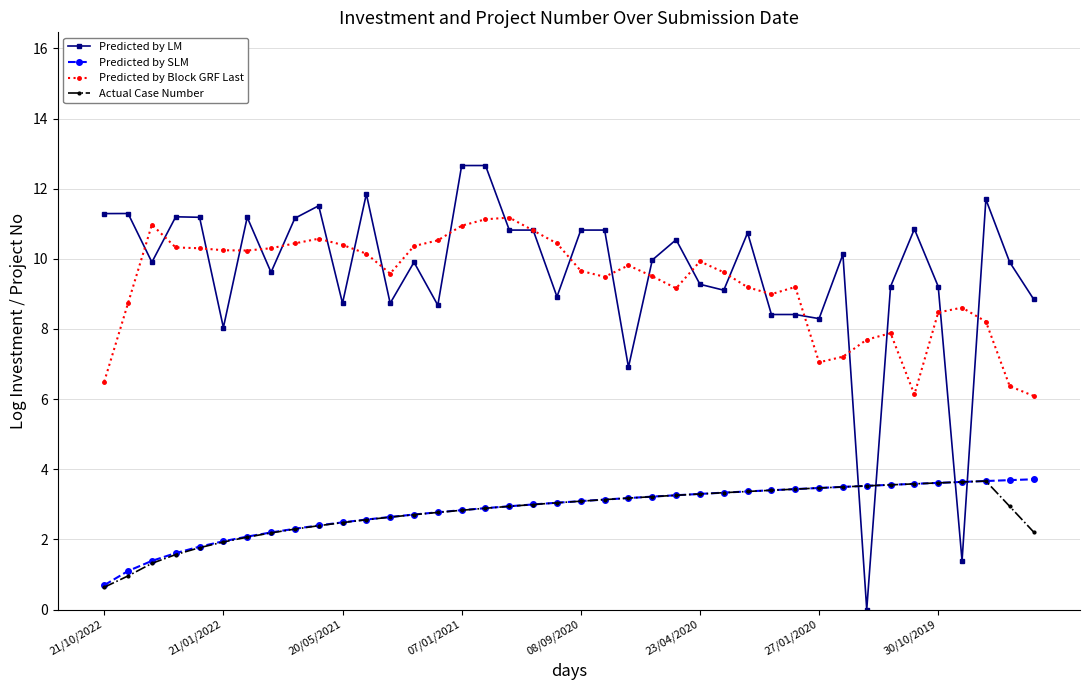

True or false: Predicted by SLM and Predicted by Block GRF Last intersect in this chart.

False